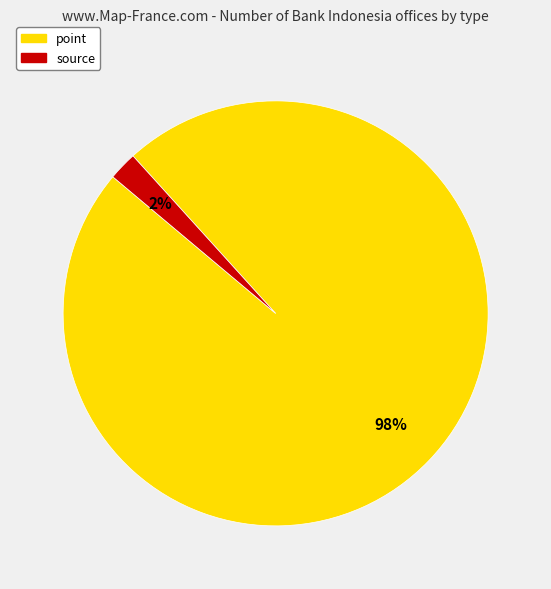

Is there a majority slice in this chart?

Yes